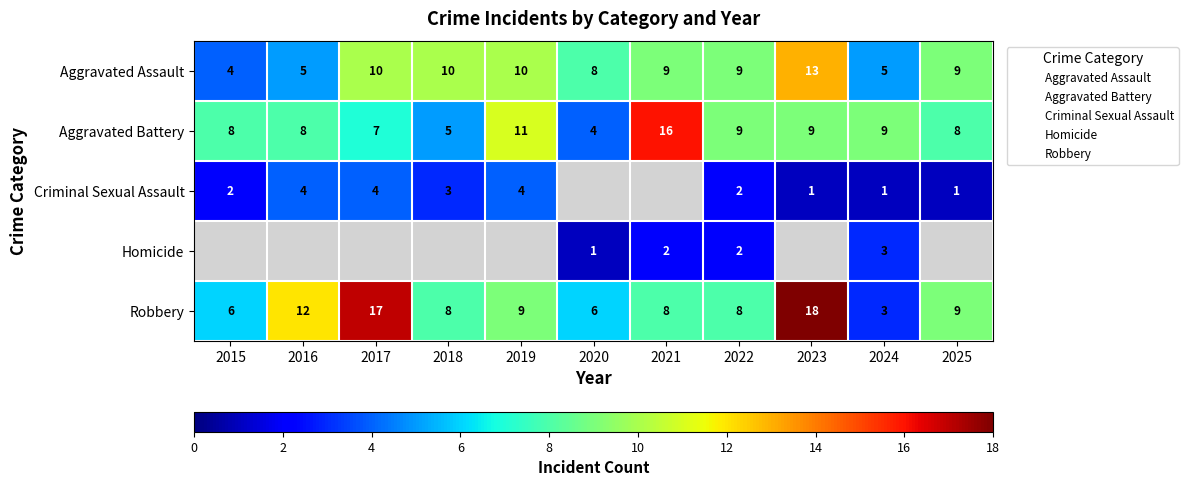

Which series has the largest range (max minus min)?

Robbery